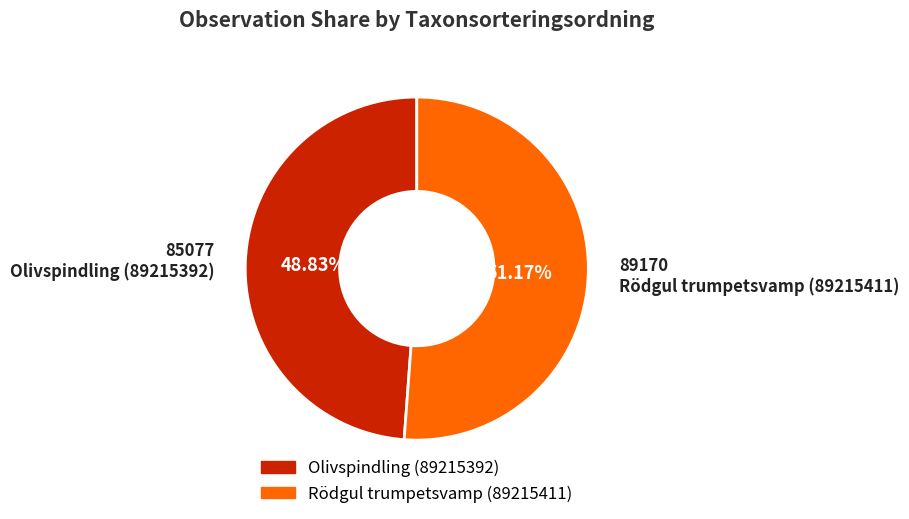

Does Olivspindling (89215392) account for over 50% of the chart?

No